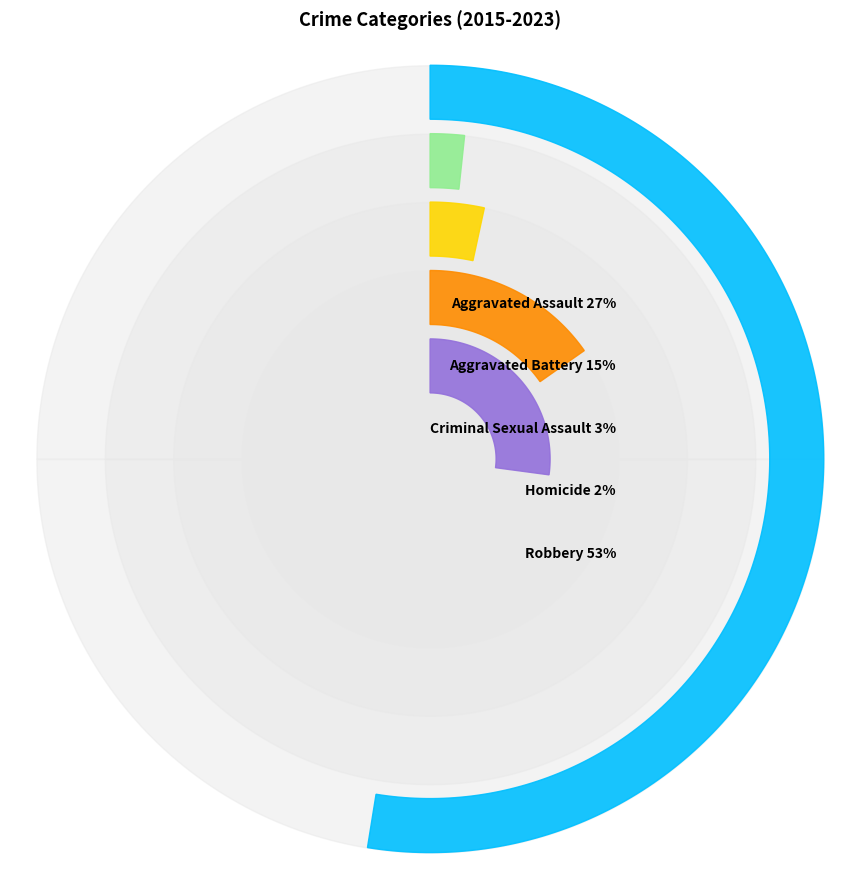

Which slice is the smallest?

Homicide